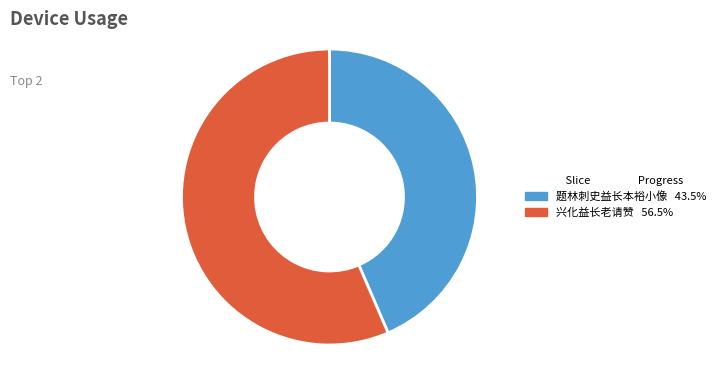

Do 兴化益长老请赞 and 题林刺史益长本裕小像 together represent more than half of the pie?

Yes